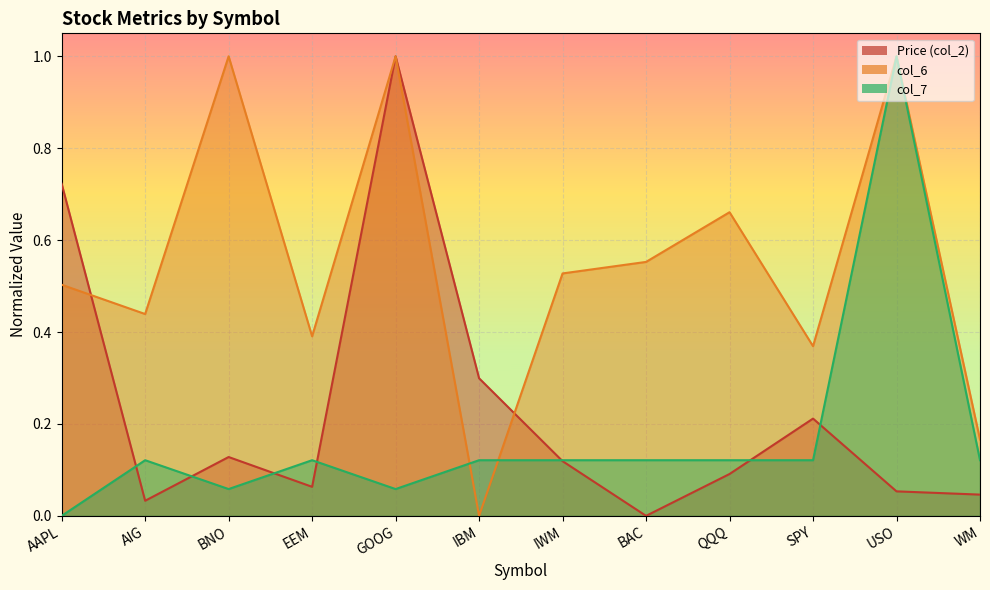

Rank the series by their average value, from lowest to highest.

col_7, Price (col_2), col_6